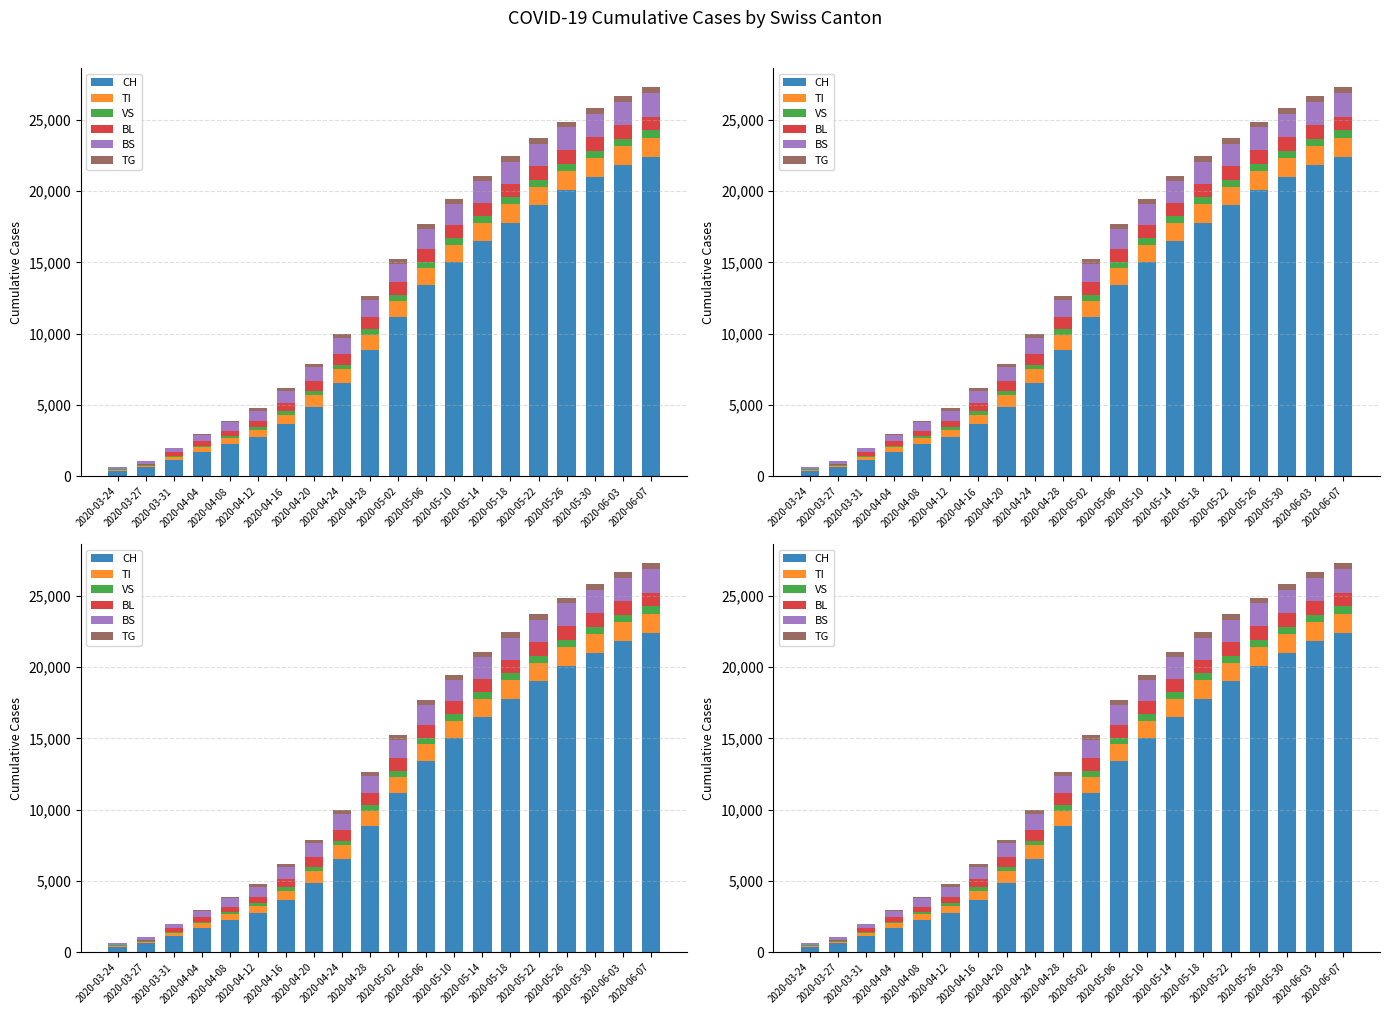

Where is CH nearest to the value 11390?

2020-05-02